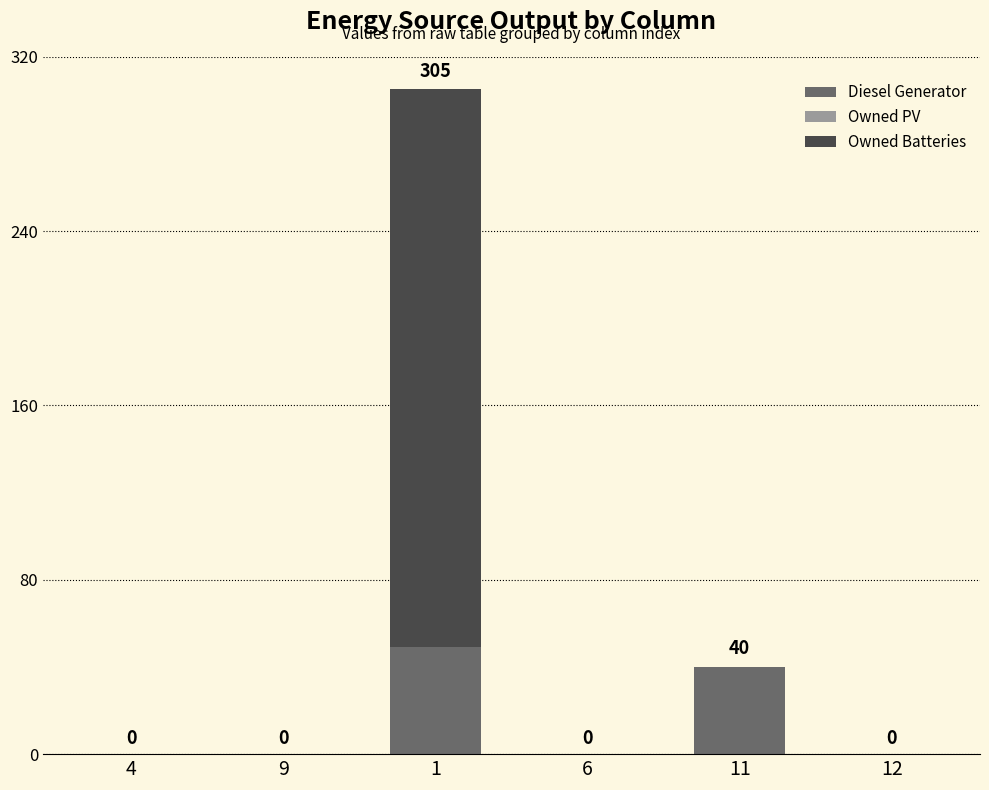

True or false: Diesel Generator has a value of 0 at 4.

True